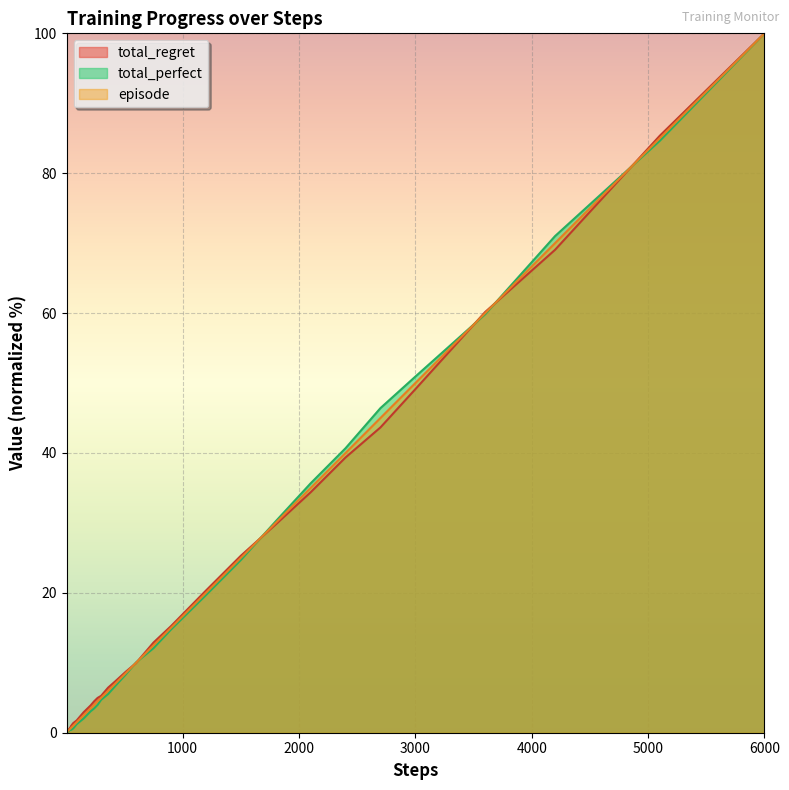

What are all the series names shown in the legend?

total_regret, total_perfect, episode